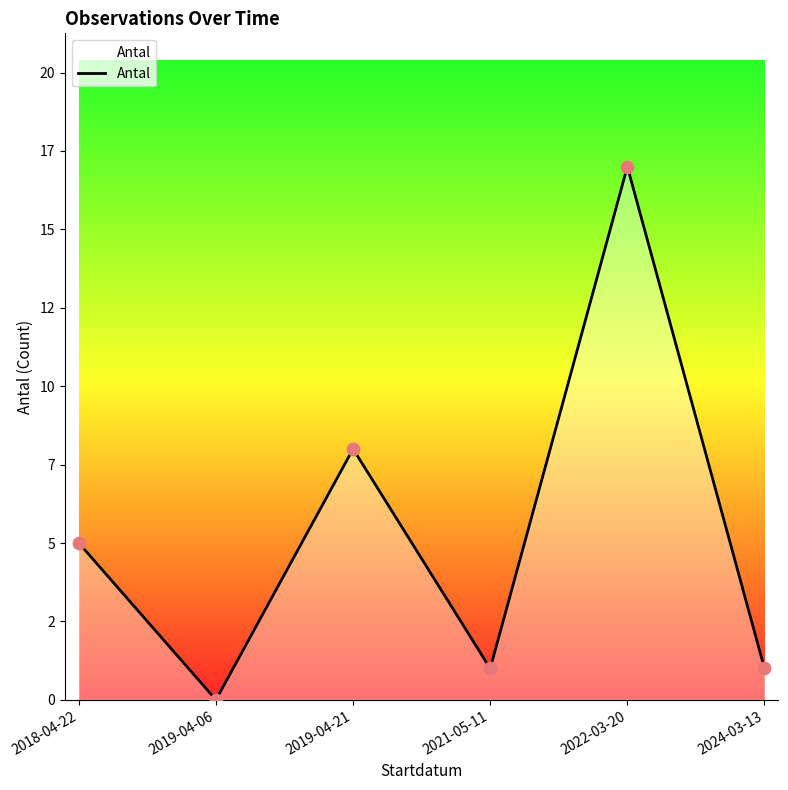

Between 2019-04-06 and 2018-04-22, which is larger?

2018-04-22